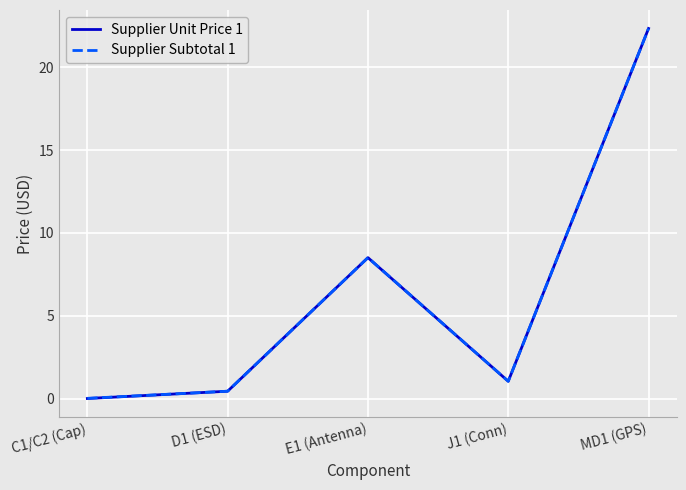

Is the value of Supplier Subtotal 1 at D1 (ESD) greater than the value of Supplier Unit Price 1 at J1 (Conn)?

No